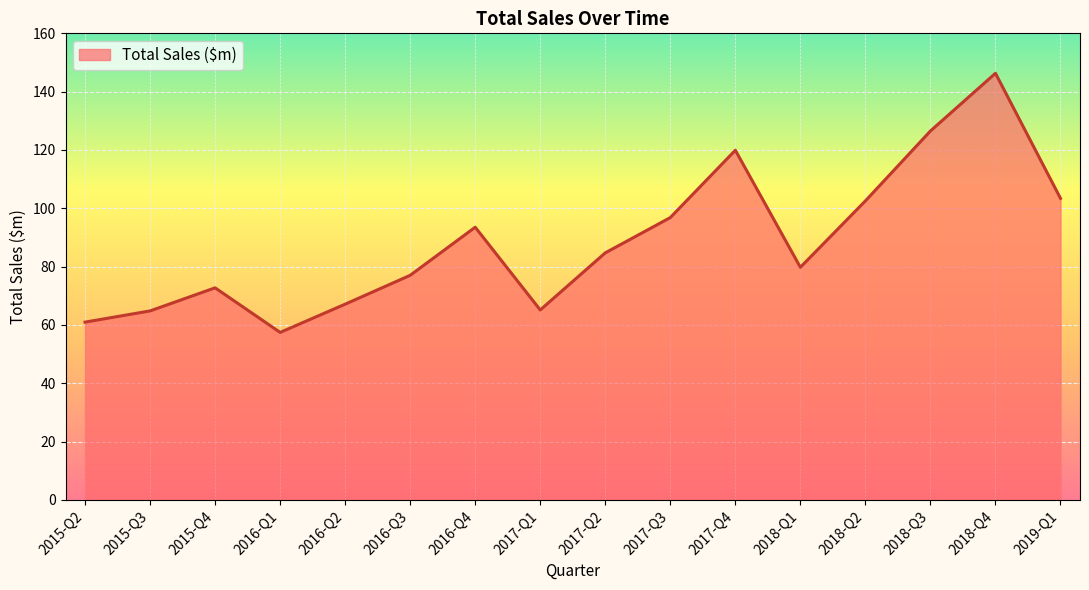

What is the difference between the maximum and second lowest values?

85.4